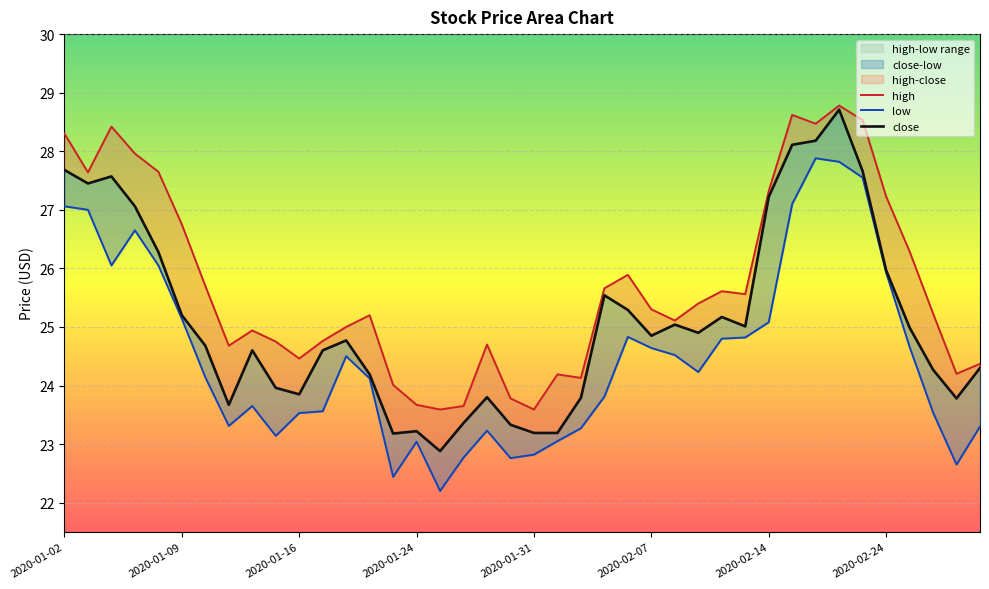

What is the difference between the highest and lowest values at 2020-02-18?

1.5